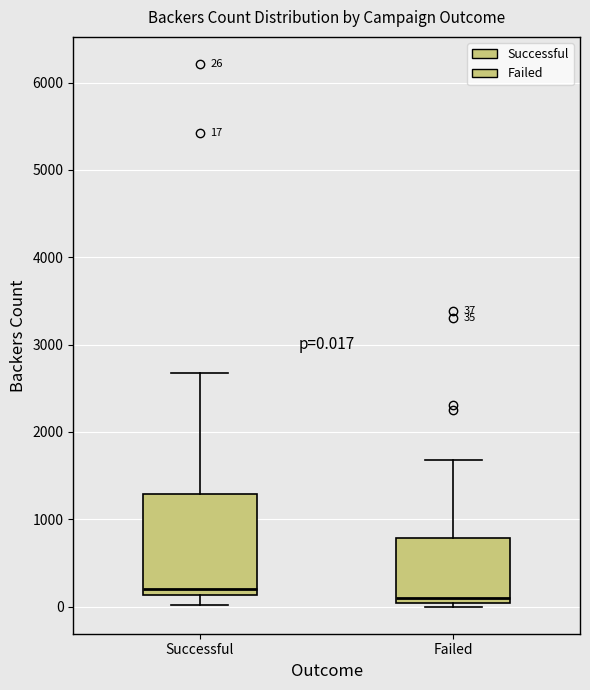

Which box is the tallest, from its lower edge to its upper edge?

Successful